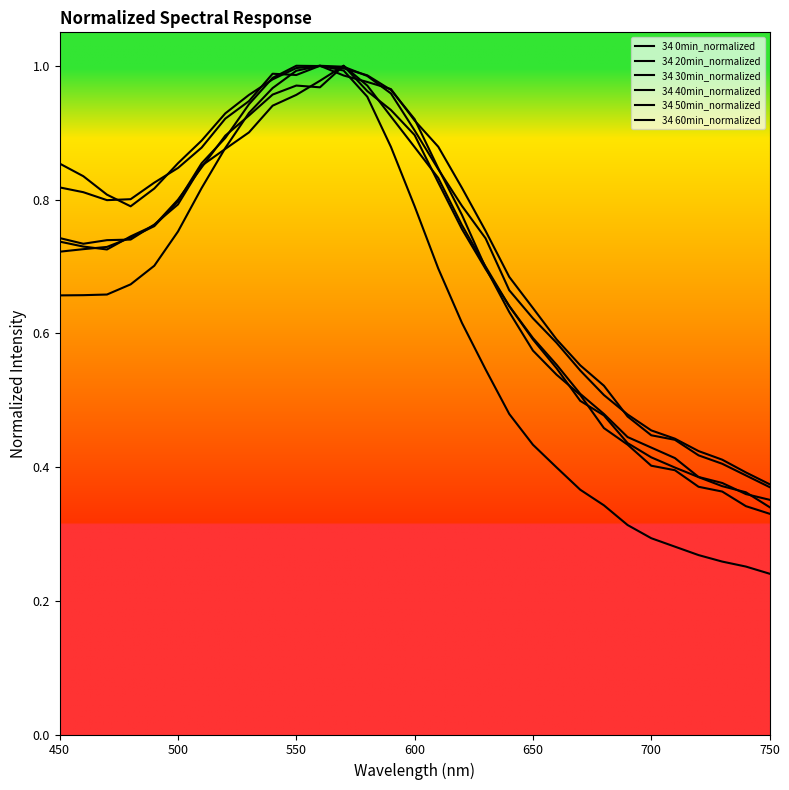

How many lines are shown in the chart?

6